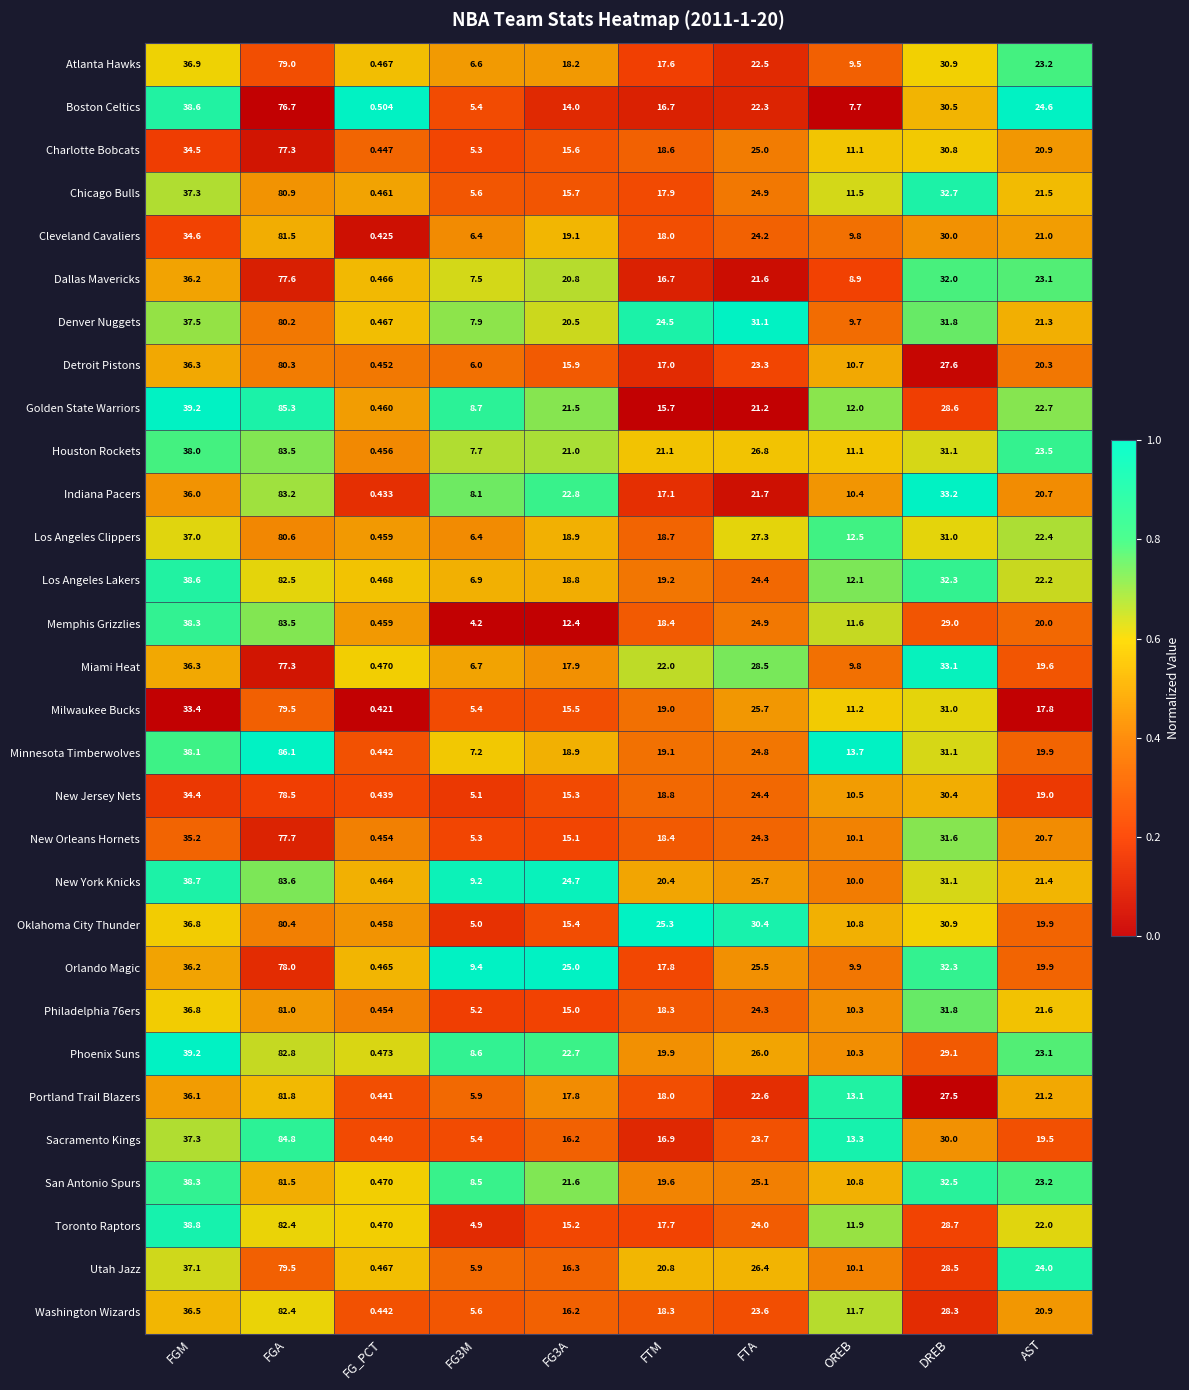

At which label does Charlotte Bobcats reach its minimum?

FG_PCT